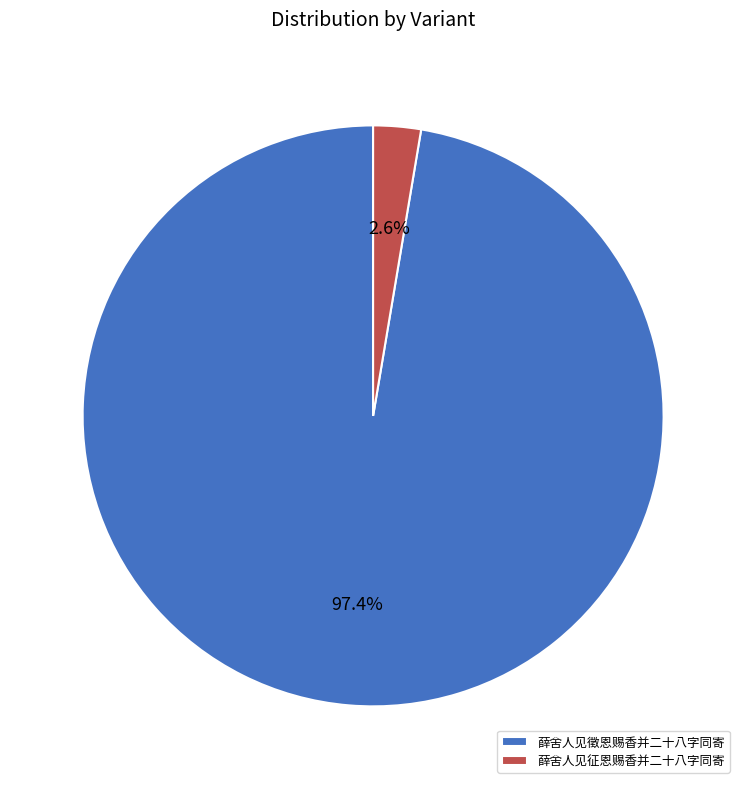

Which slice represents more than half of the pie?

薛舍人见徵恩赐香并二十八字同寄